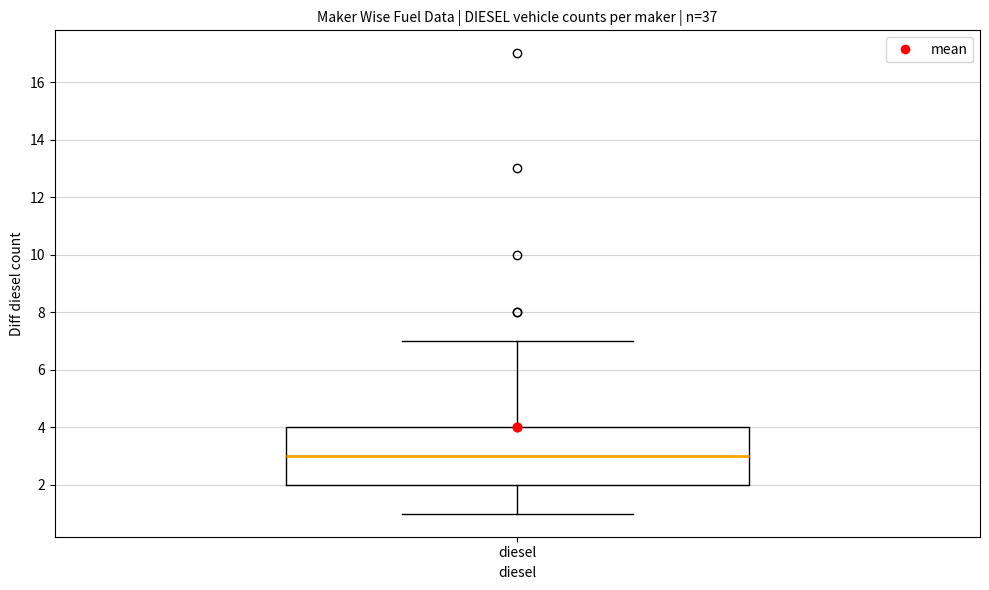

Where does the median line of the box for diesel sit on the y-axis? The values are not printed on the chart, so give them approximately, as read against the axis.

3